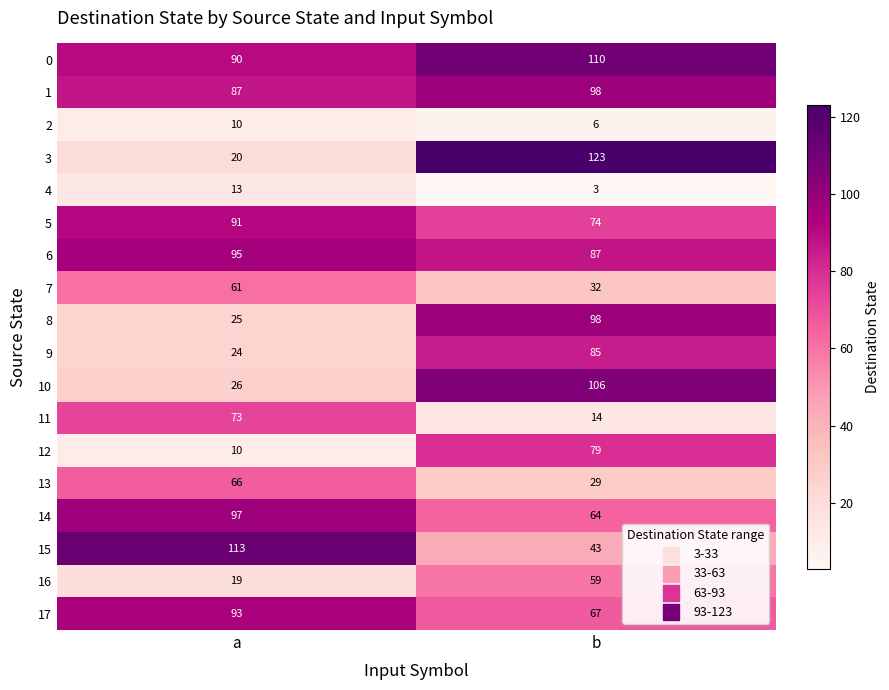

What is the sum of the 9 values at b and a?

109